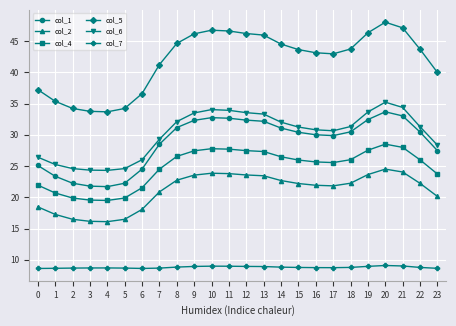

Rank the series at 14 from highest to lowest value.

col_5, col_6, col_1, col_4, col_2, col_7